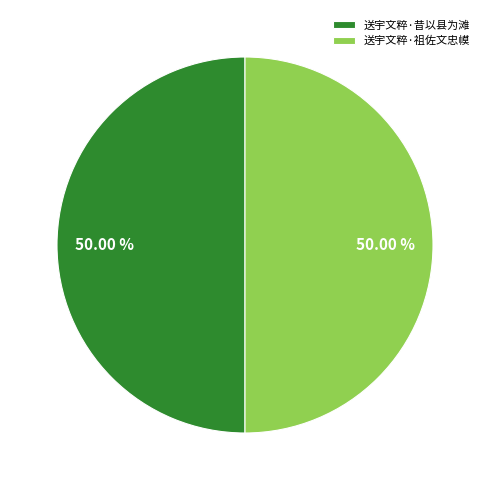

Do 送宇文粹·昔以县为滩 and 送宇文粹·祖佐文忠幙 together represent more than half of the pie?

Yes